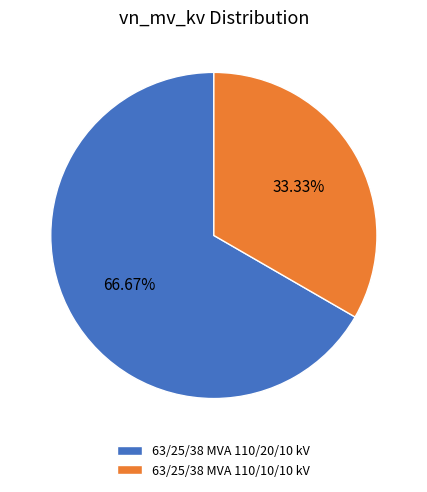

To the nearest percent, what portion does 63/25/38 MVA 110/20/10 kV represent?

67%